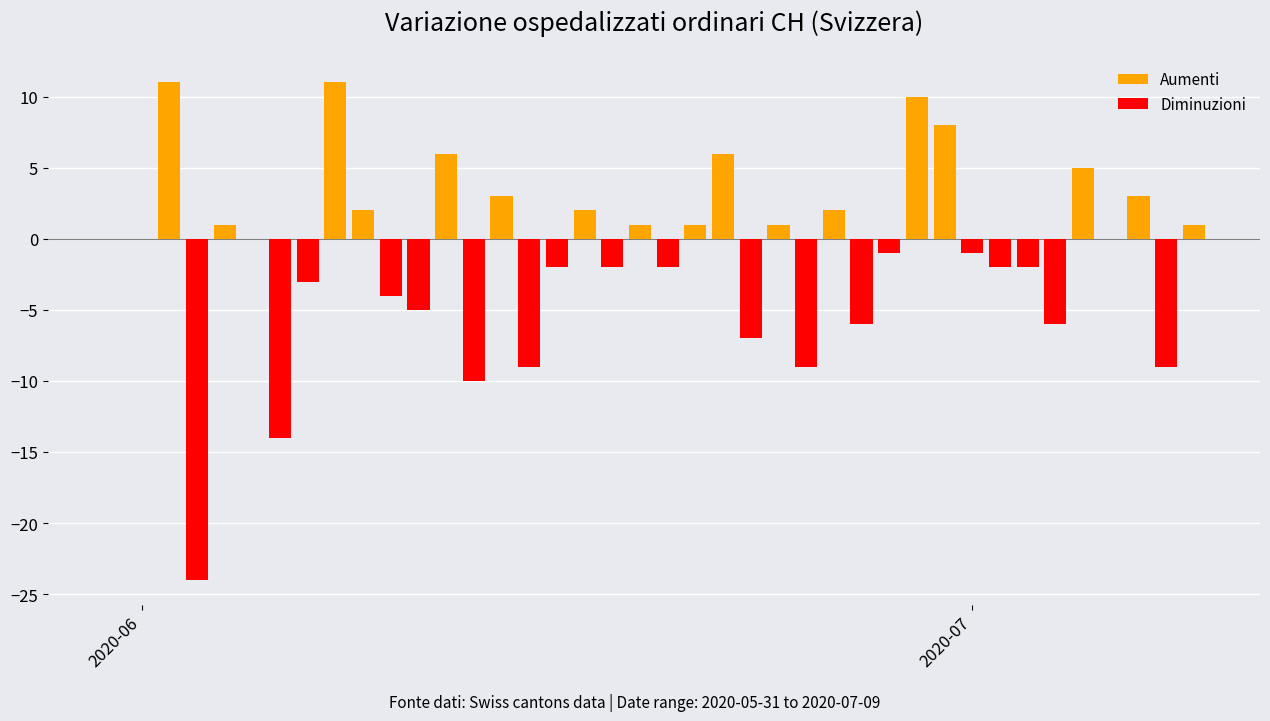

Reading right to left, what are all the values shown in this chart?

Aumenti: 1	0	3	0	5	0	0	0	0	8	10	0	0	2	0	1	0	6	1	0	1	0	2	0	0	3	0	6	0	0	2	11	0	0	0	1	0	11	0	0
Diminuzioni: 0	-9	0	0	0	-6	-2	-2	-1	0	0	-1	-6	0	-9	0	-7	0	0	-2	0	-2	0	-2	-9	0	-10	0	-5	-4	0	0	-3	-14	0	0	-24	0	0	0